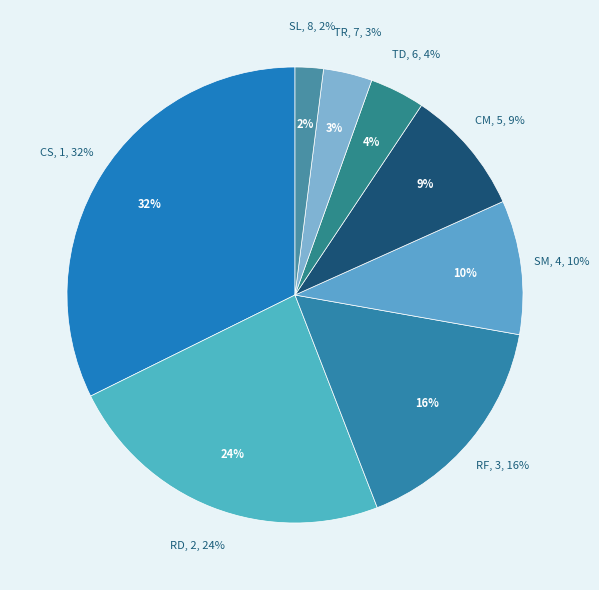

Is the sum of 20 and 2 greater than half?

No